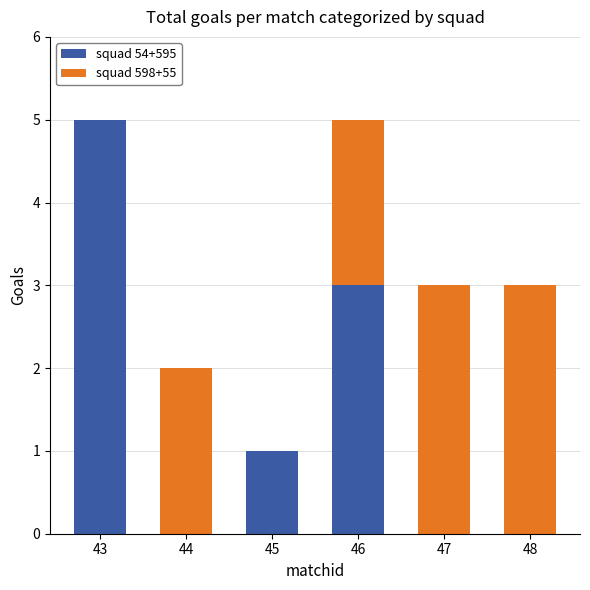

At which label does squad 54+595 reach its peak?

43